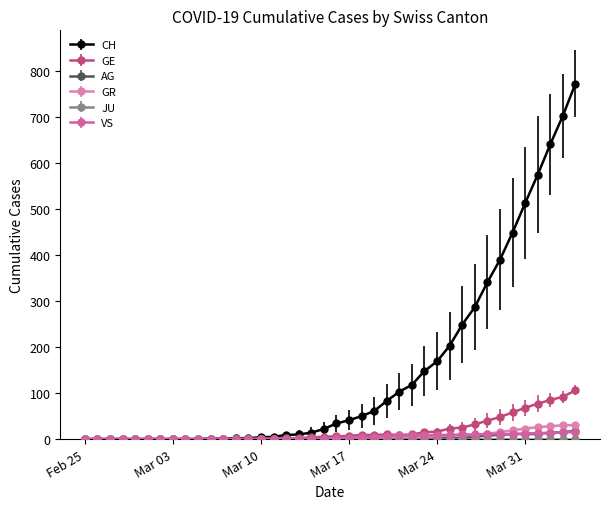

Which series has the widest spread of values?

CH